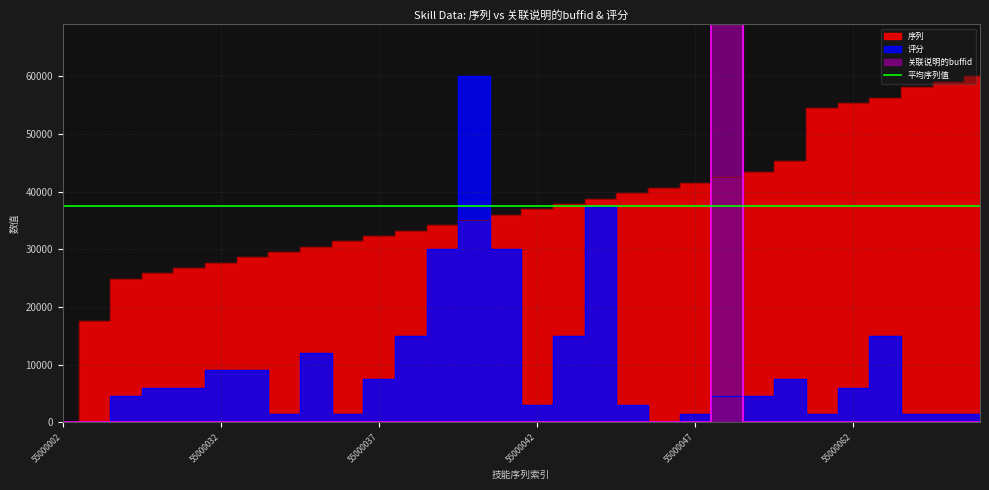

What is the total value across all series at 55000047?

43038.5